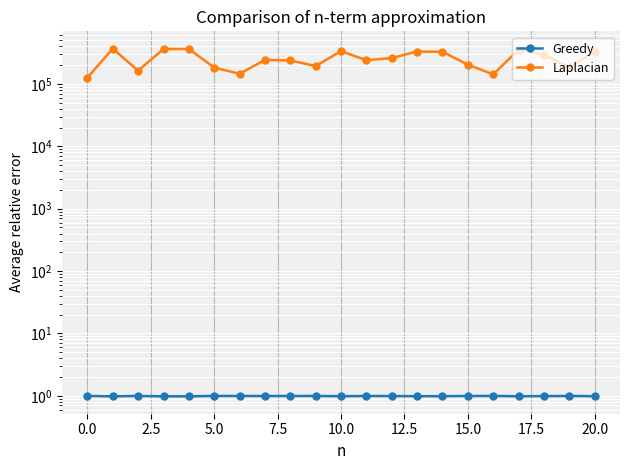

At how many categories does at least one series exceed 161479?

18